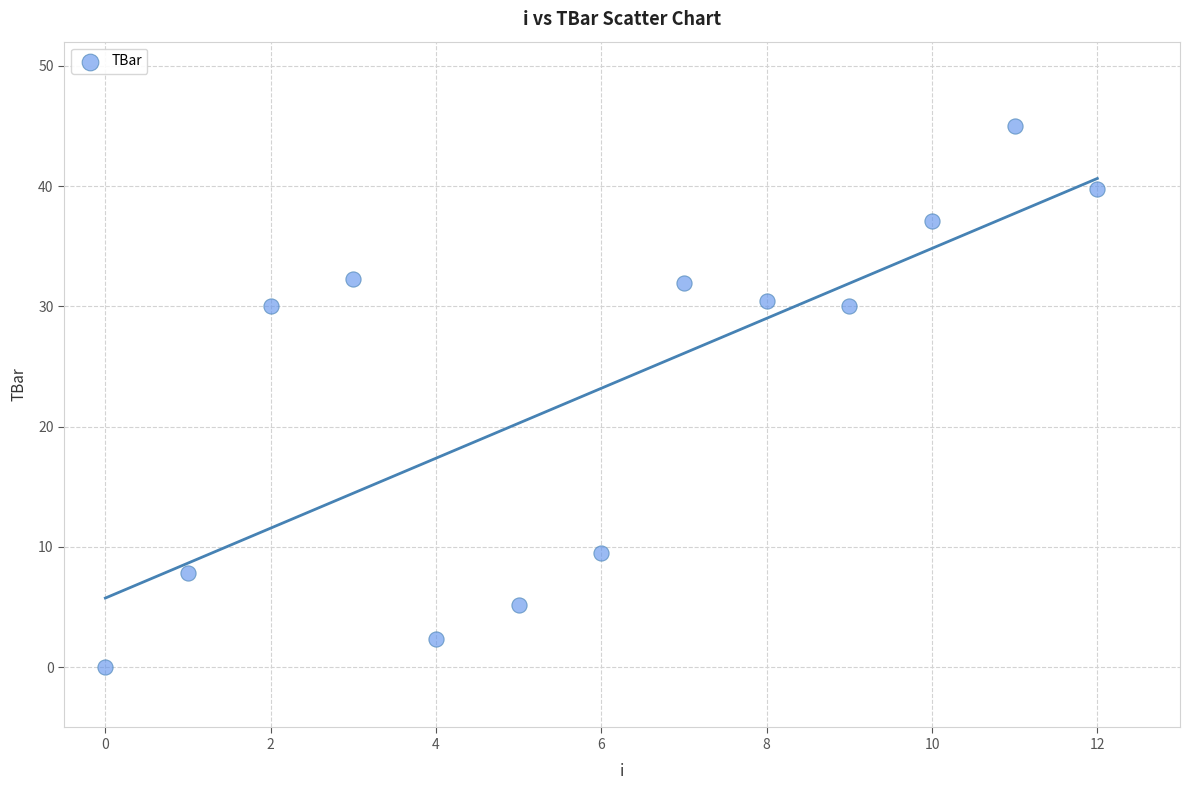

What is the range of Y values (max minus min)?

45.0